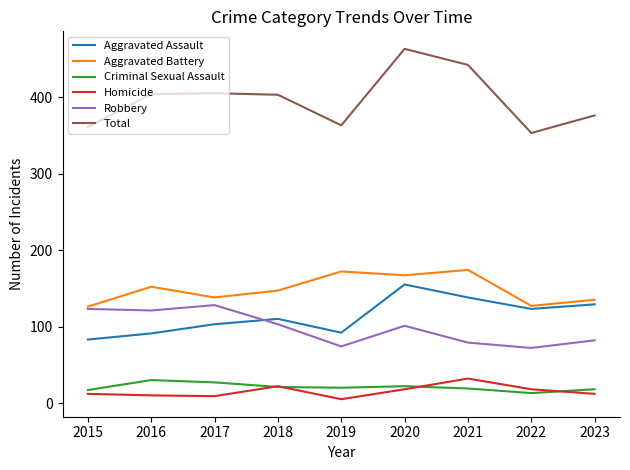

What is the difference between the Criminal Sexual Assault values at 2015 and 2020?

5